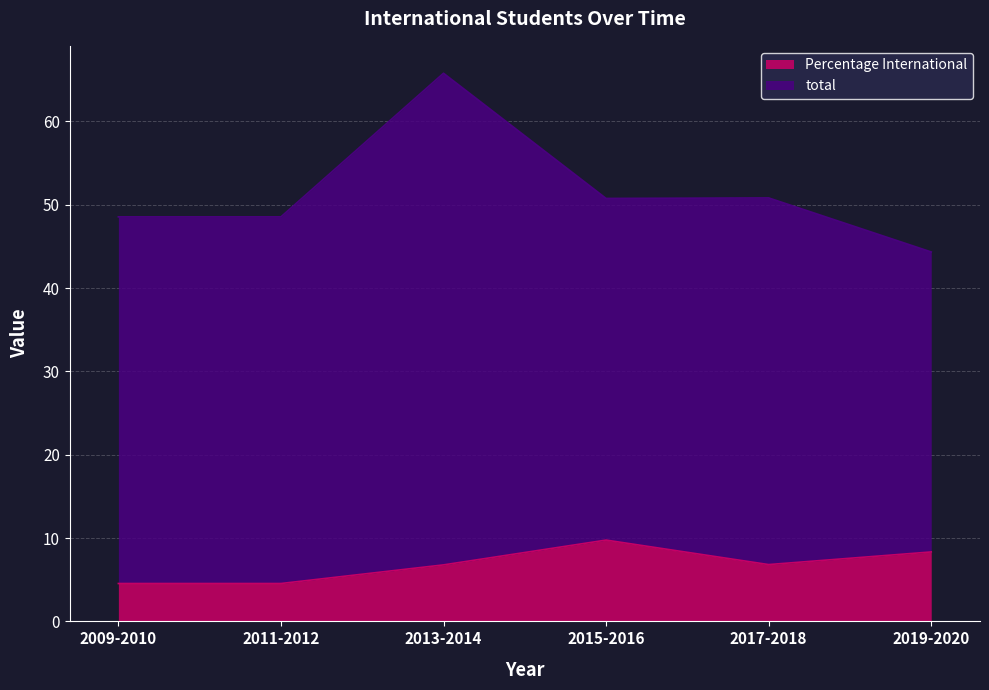

How many lines are shown in the chart?

2